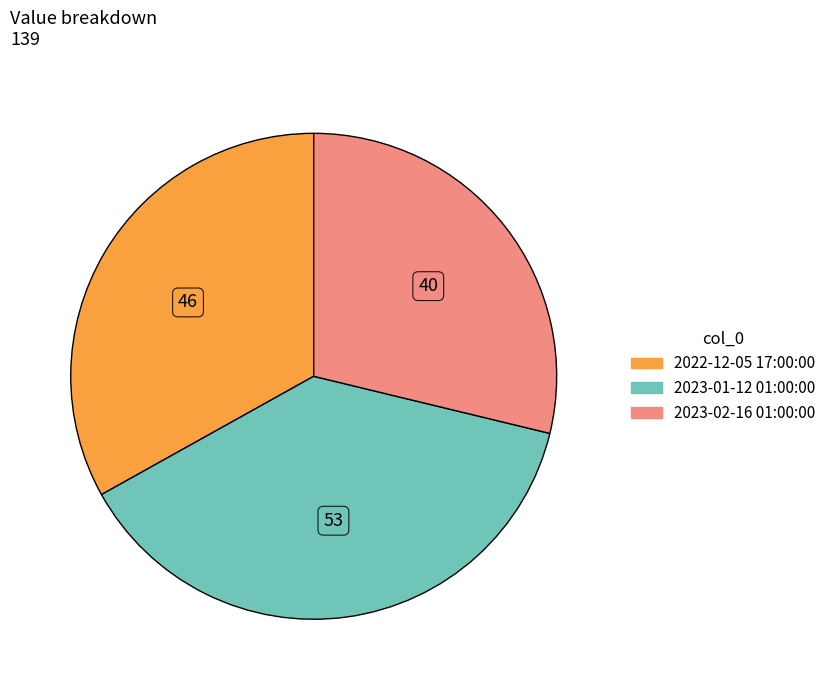

Count the number of slices in the pie.

3